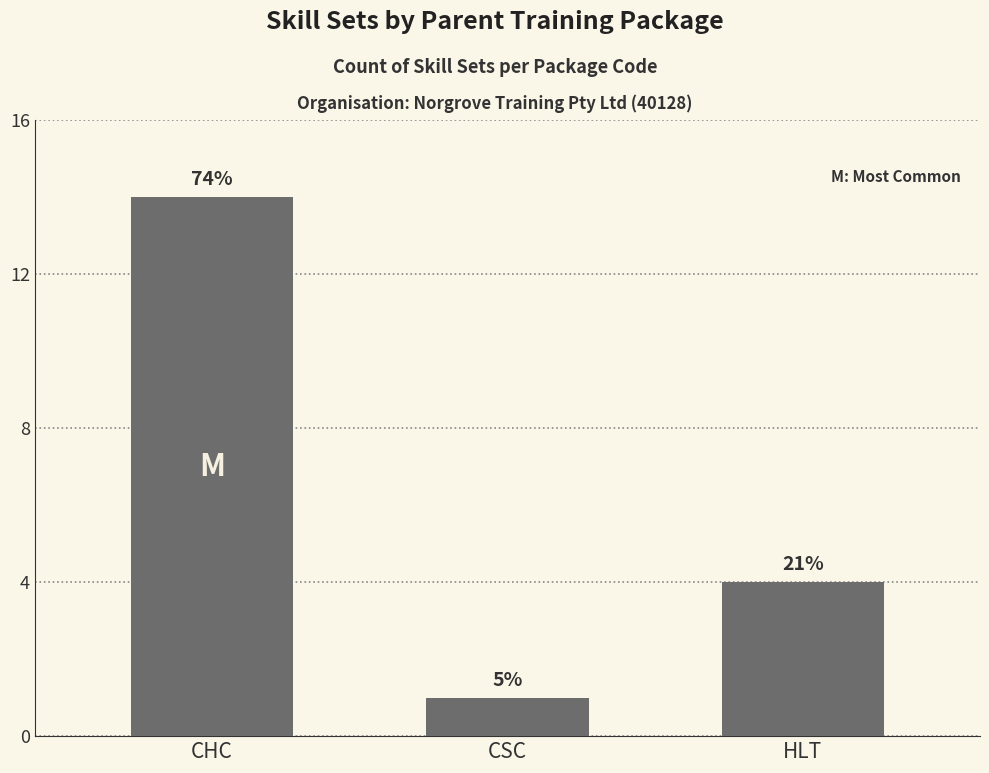

What is the sum of all values?

19